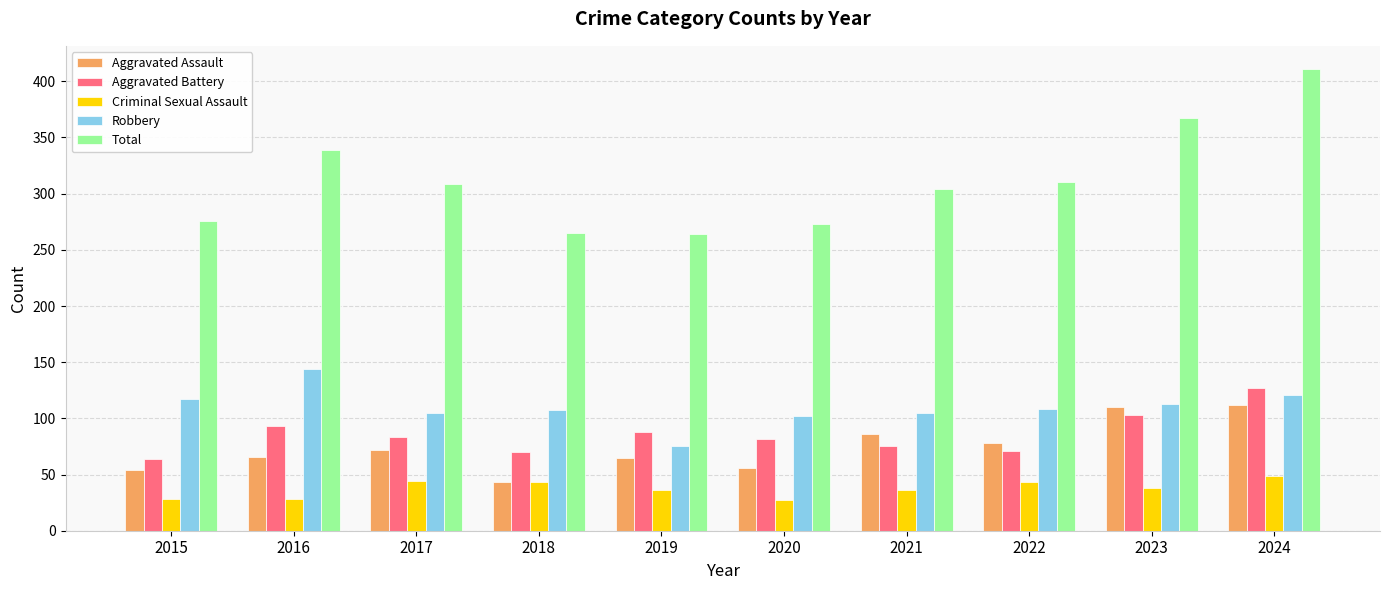

What is the approximate value of Total at 2022, to the nearest 5?

310